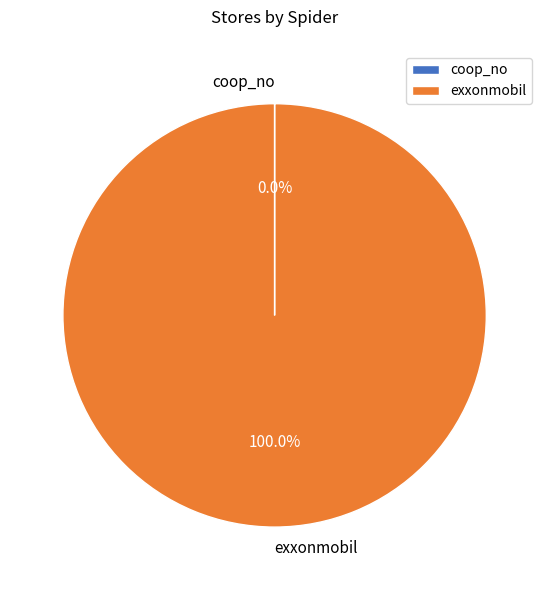

What is the largest slice in the pie chart?

exxonmobil